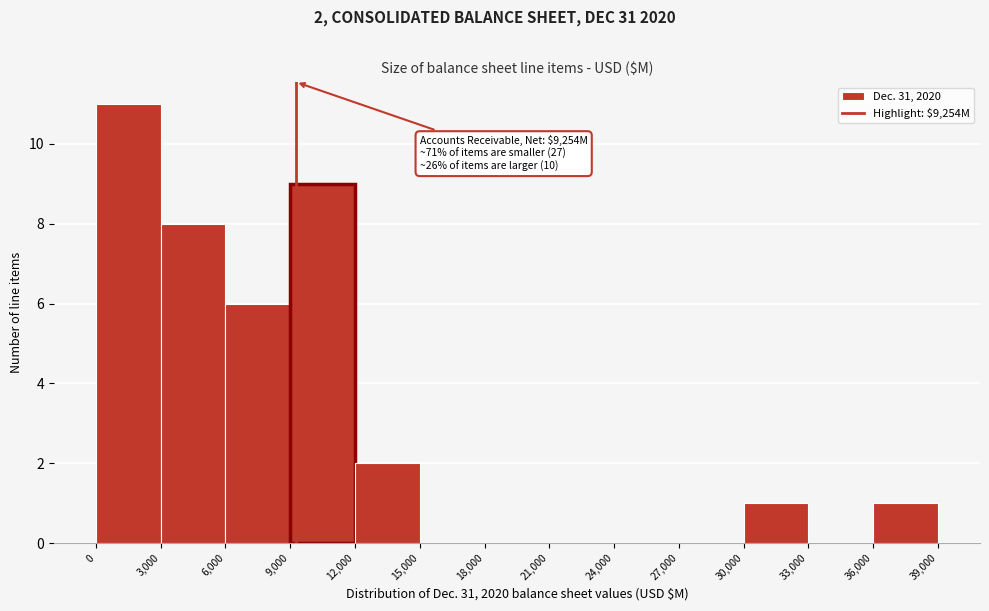

Over which range of the x-axis is the bar tallest?

0 to 3,000